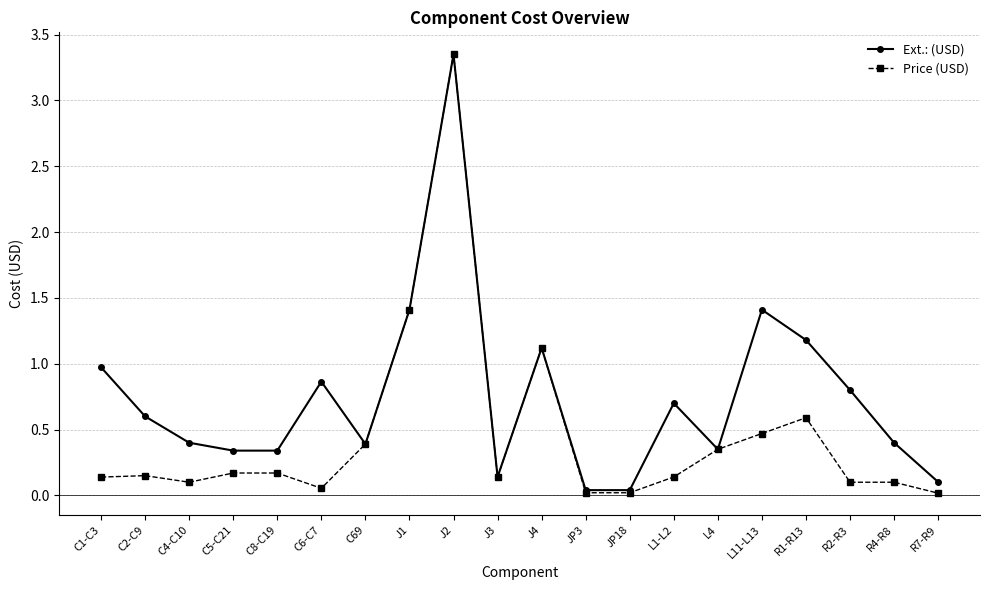

Between C1-C3 and R1-R13, which series saw the biggest shift?

Price (USD)